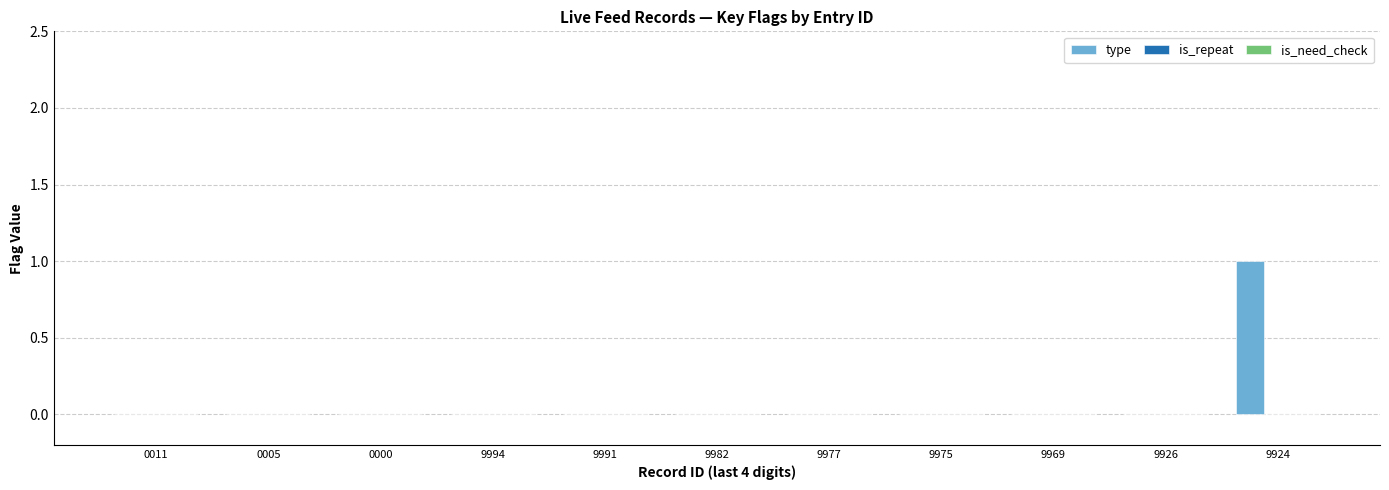

The value at 9991 is -1. True or false?

False